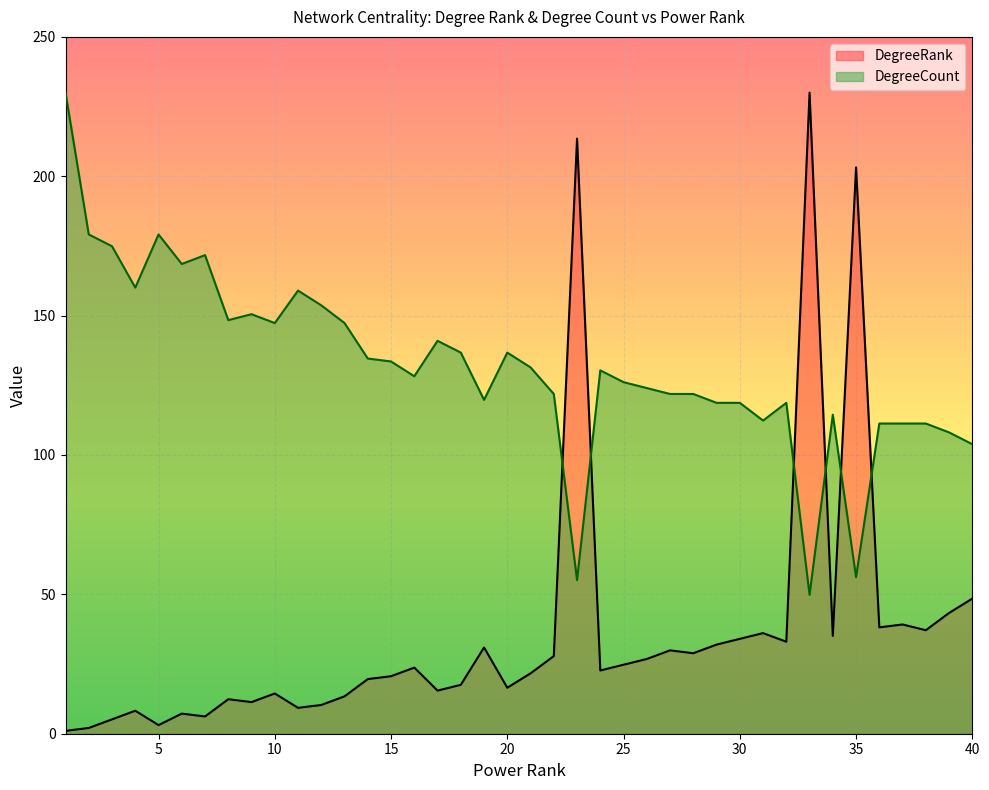

Where does the DegreeCount series first go above 130?

1